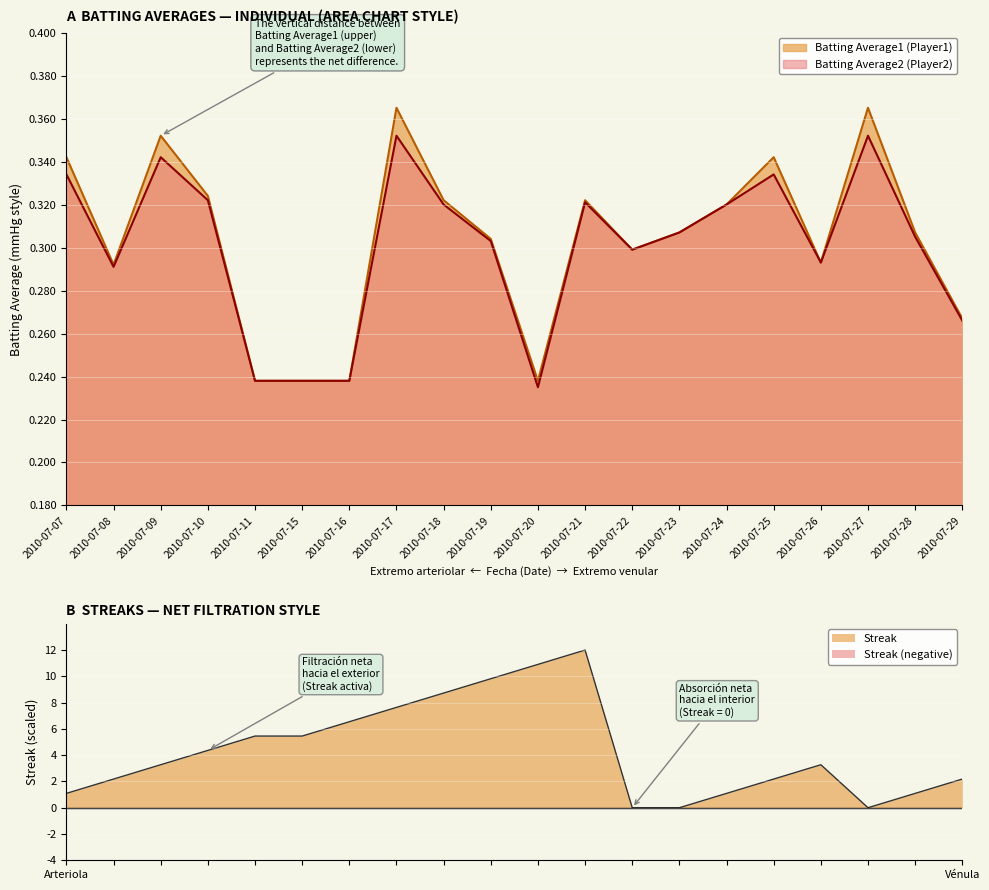

In Batting Average2, how many points are lower than both neighbors (excluding endpoints)?

4